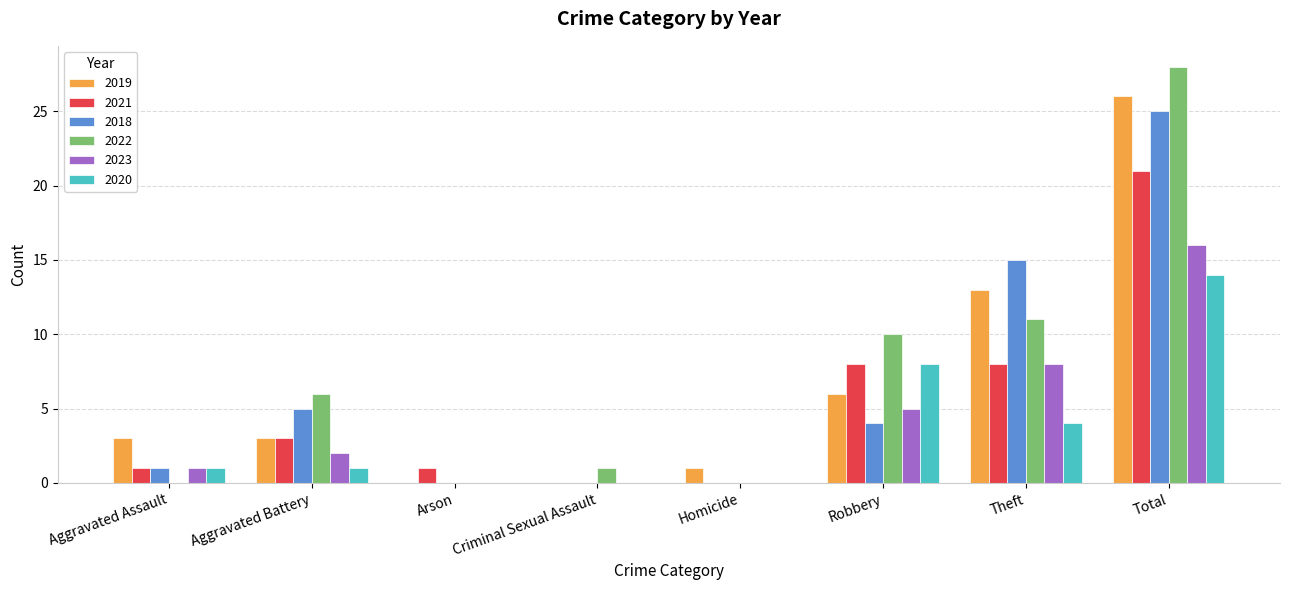

True or false: 2018 has a value of 15 at Homicide.

False